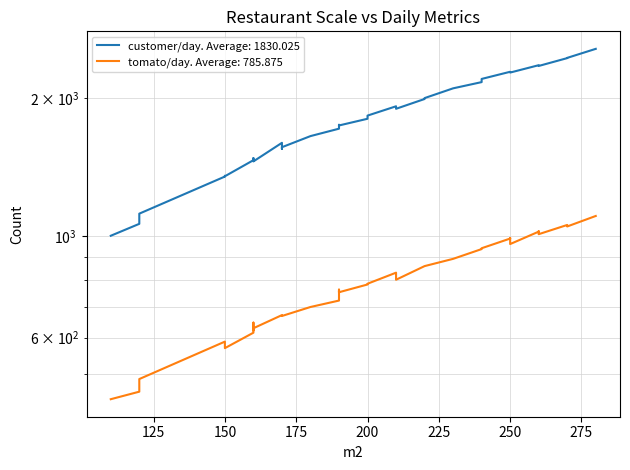

Reading left to right, what are all the values shown in this chart?

customer/day: 1002	1064	1120	1350	1355	1352	1466	1472	1481	1465	1457	1600	1552	1565	1655	1718	1728	1749	1752	1746	1806	1835	1923	1919	1899	1995	2004	2105	2172	2207	2288	2283	2279	2279	2365	2364	2356	2451	2454	2568
tomato/day: 440	457	487	588	576	569	615	627	647	622	629	672	671	669	700	723	757	754	764	754	784	787	832	827	803	860	860	892	937	941	988	991	978	961	1023	1025	1010	1058	1050	1107